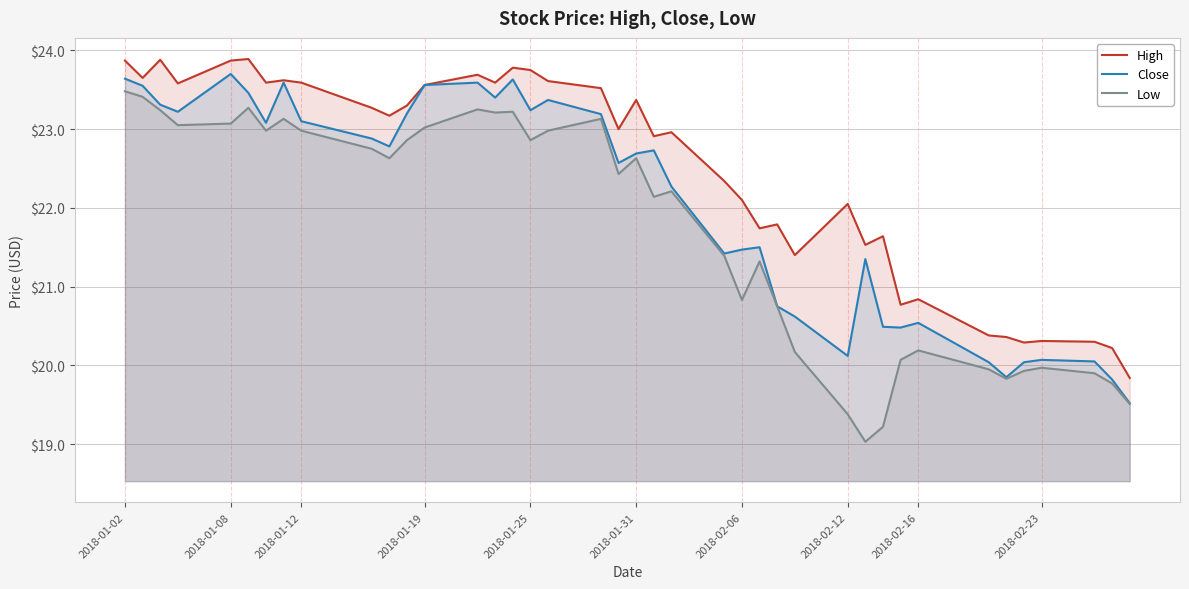

In Close, how many points are higher than both neighbors (excluding endpoints)?

10